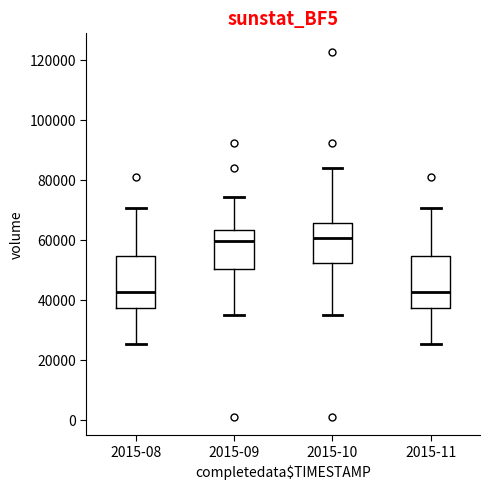

Where is the lower edge of the box for 2015-10 on the y-axis? The values are not printed on the chart, so give them approximately, as read against the axis.

52000